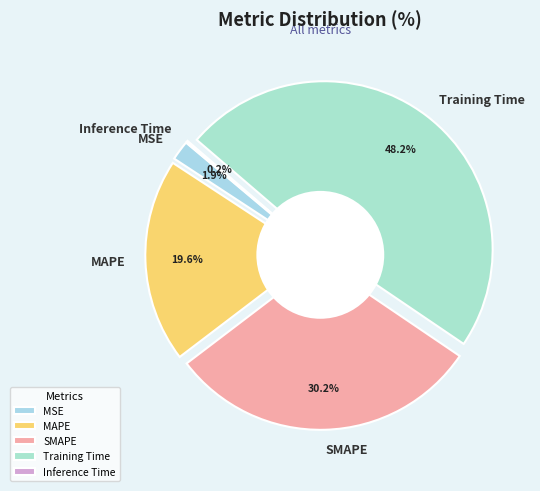

Which slice is the largest?

Training Time